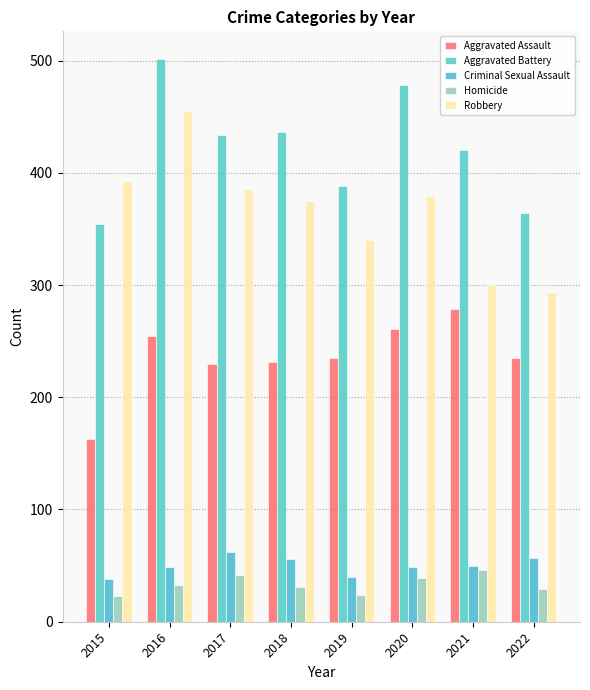

Rank the series at 2019 from lowest to highest value.

Homicide, Criminal Sexual Assault, Aggravated Assault, Robbery, Aggravated Battery